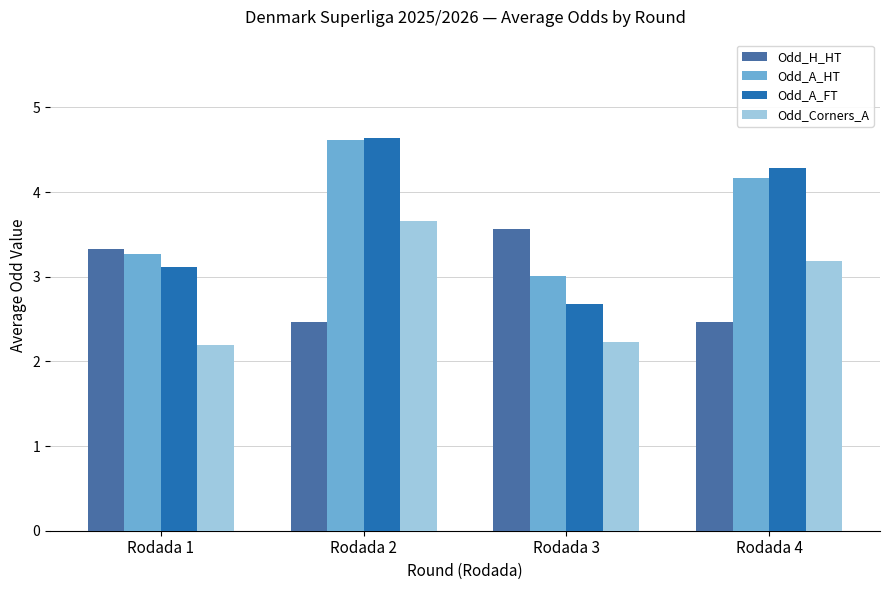

Reading left to right, extract all data points from this chart.

Odd_H_HT: 3.3	2.5	3.6	2.5
Odd_A_HT: 3.3	4.6	3.0	4.2
Odd_A_FT: 3.1	4.6	2.7	4.3
Odd_Corners_A: 2.2	3.7	2.2	3.2